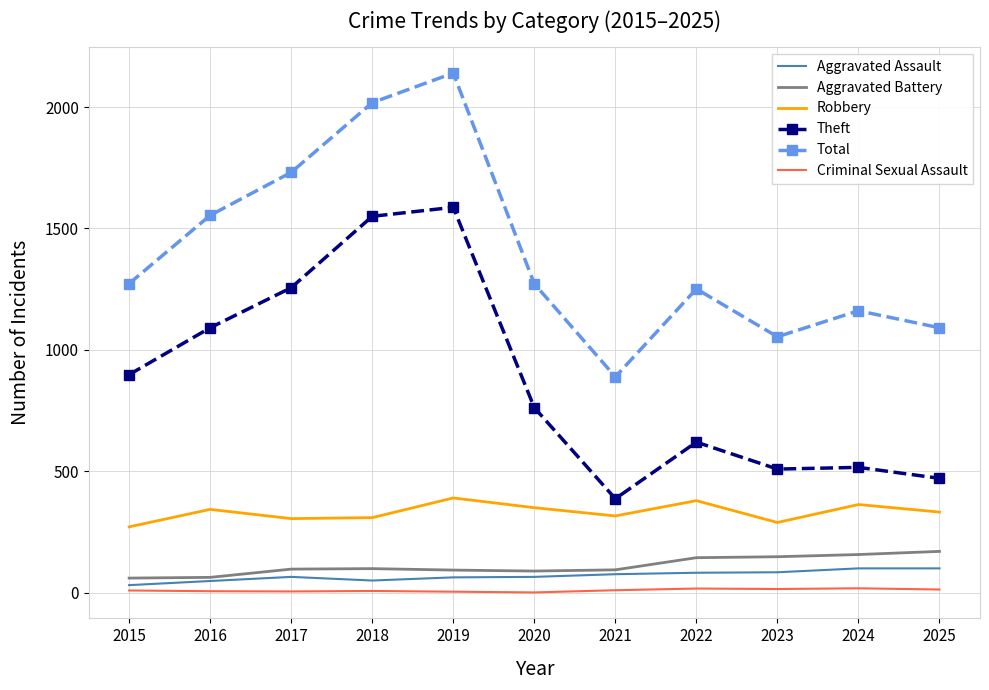

What is the difference between the second highest and second lowest values in the Robbery series?

90